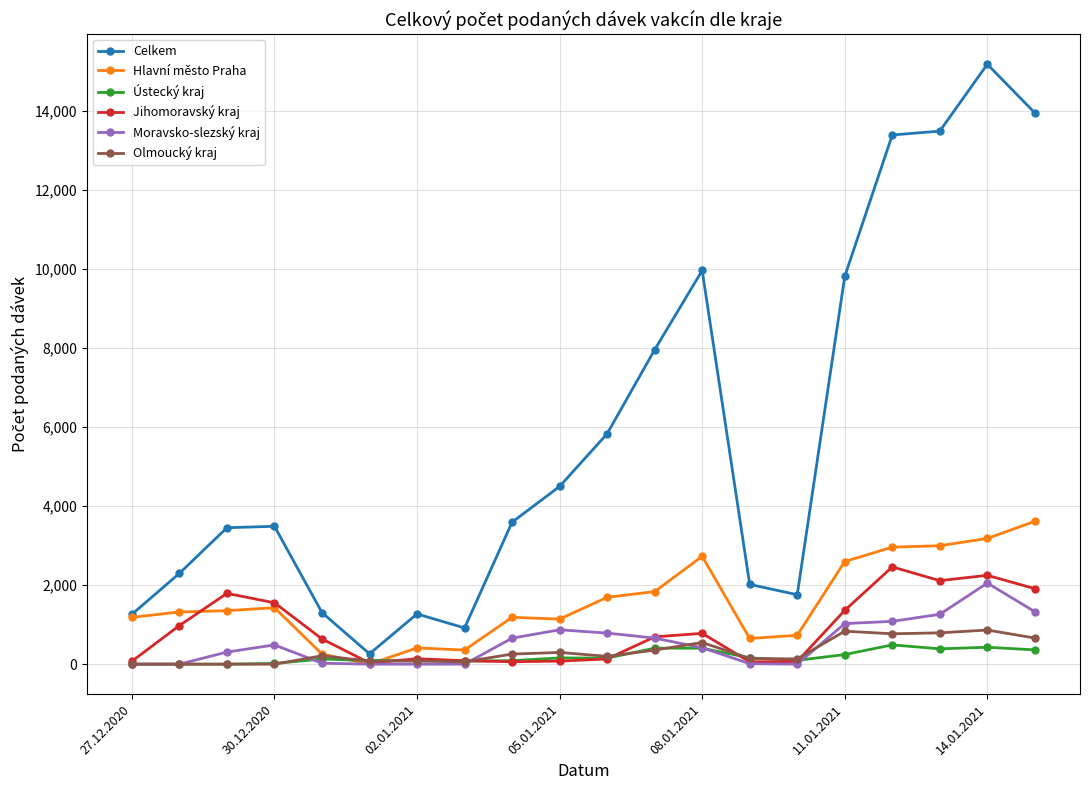

What are all the series names shown in the legend?

Celkem, Hlavní město Praha, Ústecký kraj, Jihomoravský kraj, Moravsko-slezský kraj, Olmoucký kraj